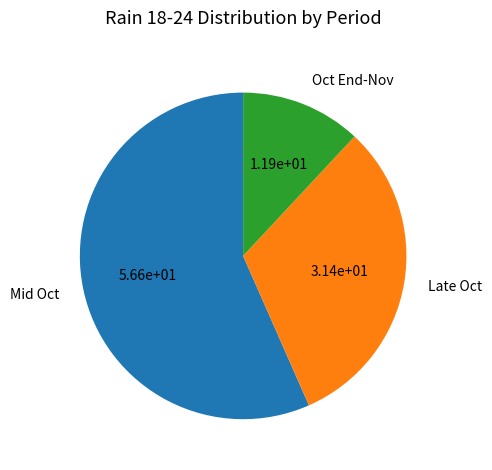

Rank the categories by value from lowest to highest.

Oct End-Nov, Late Oct, Mid Oct